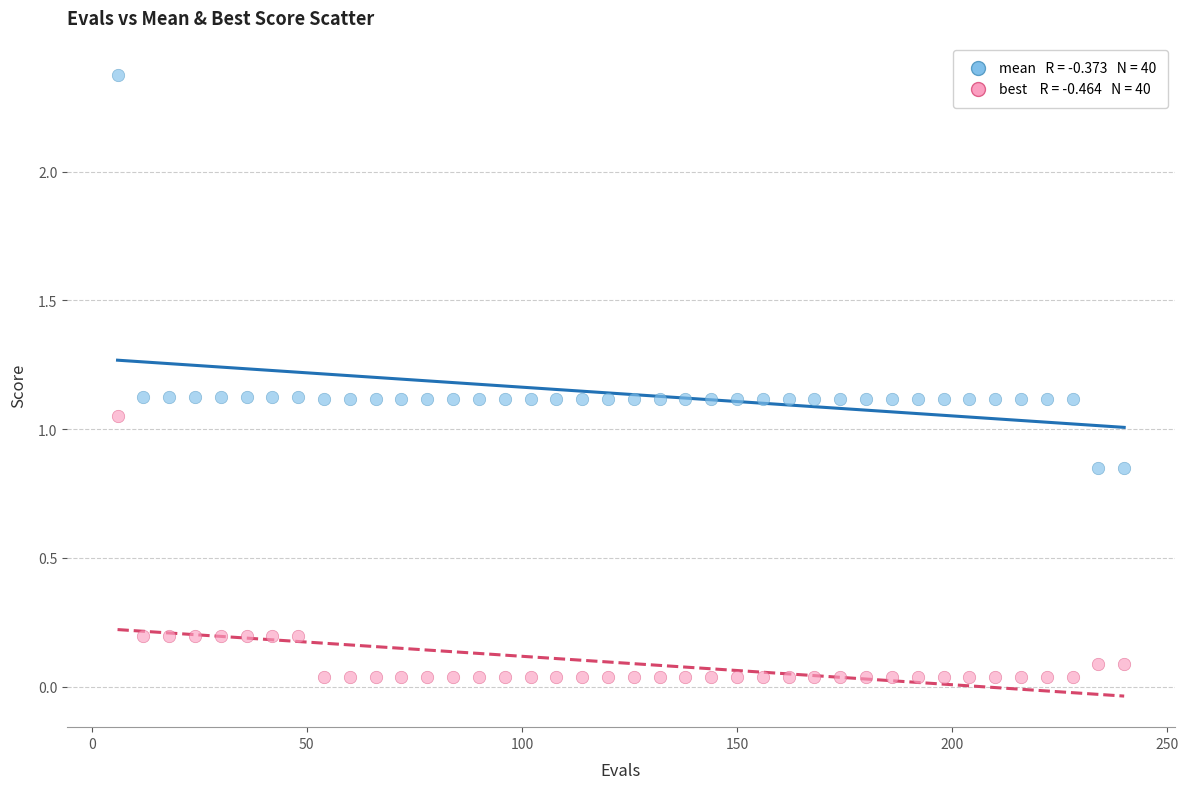

Across all data points, what is the range of Y values (max minus min)?

2.3